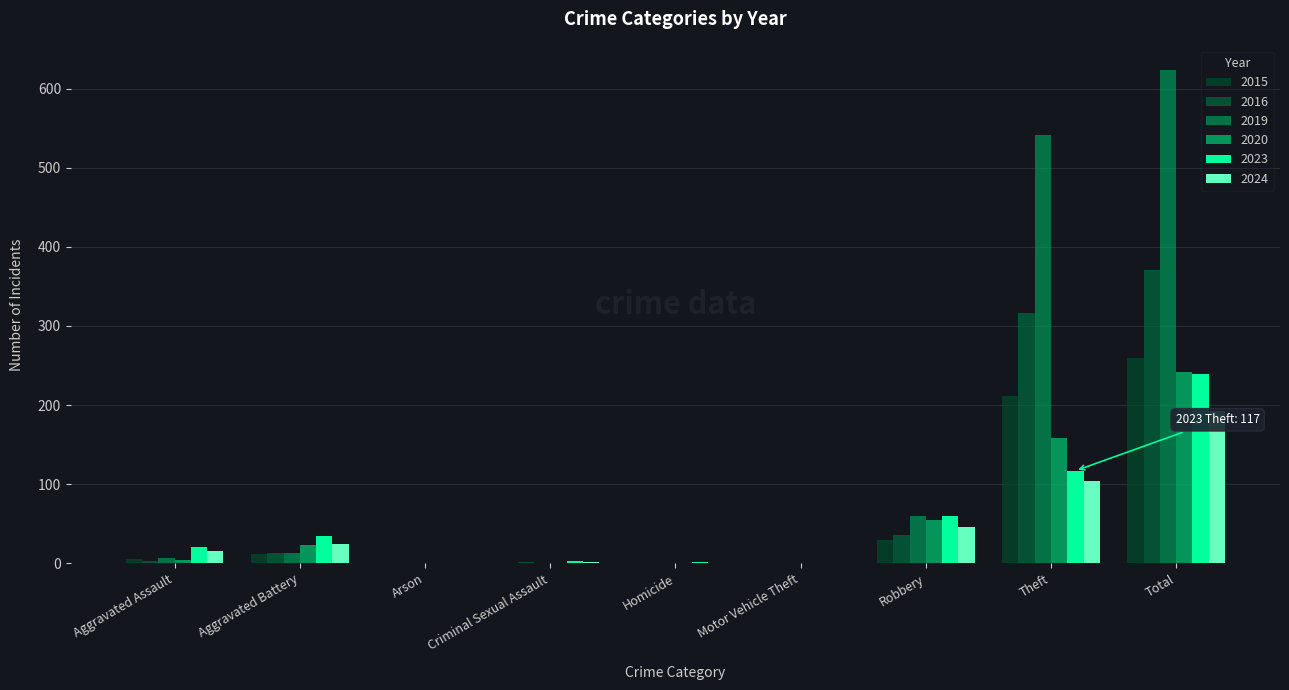

At which category is the sum across all series the highest?

Total